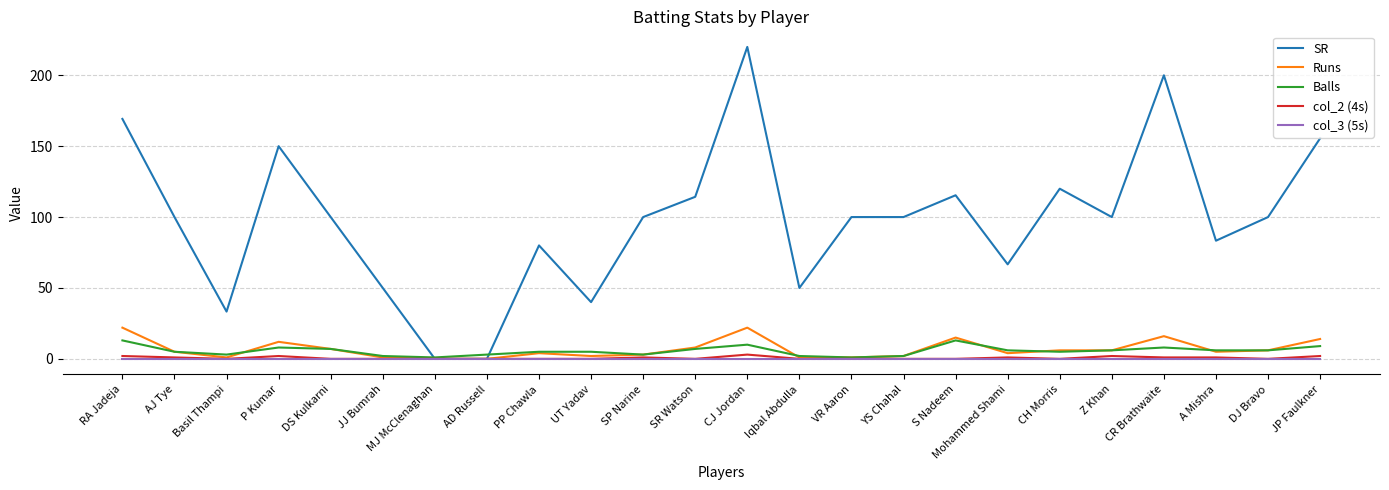

What position from the right is SR Watson?

13